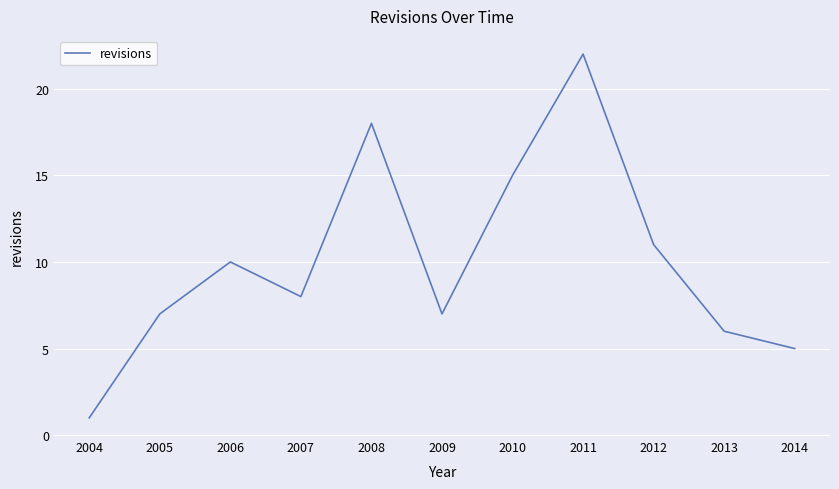

Which label corresponds to the largest value in the chart?

2011